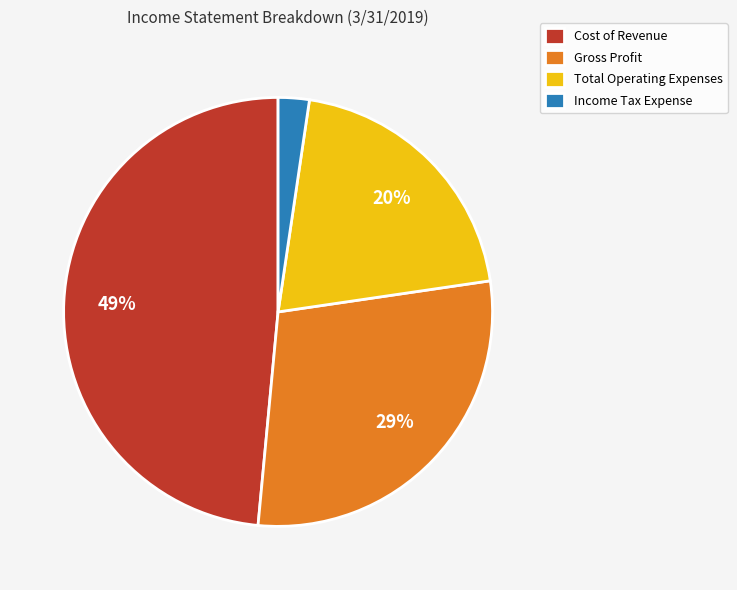

How many slices are in this pie chart?

4